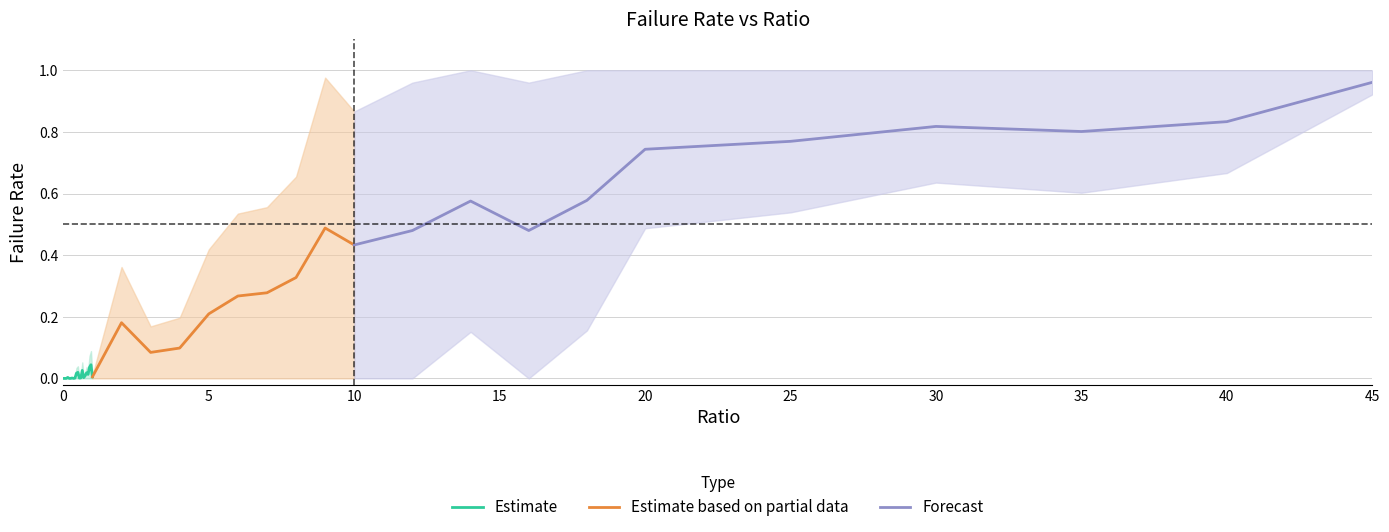

True or false: failRate and failRate_lower intersect in this chart.

False